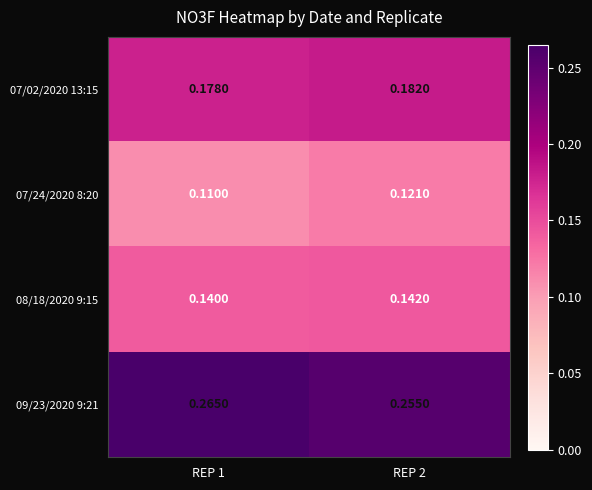

Is the value of 08/18/2020 9:15 at REP 1 greater than the value of 07/24/2020 8:20 at REP 1?

Yes